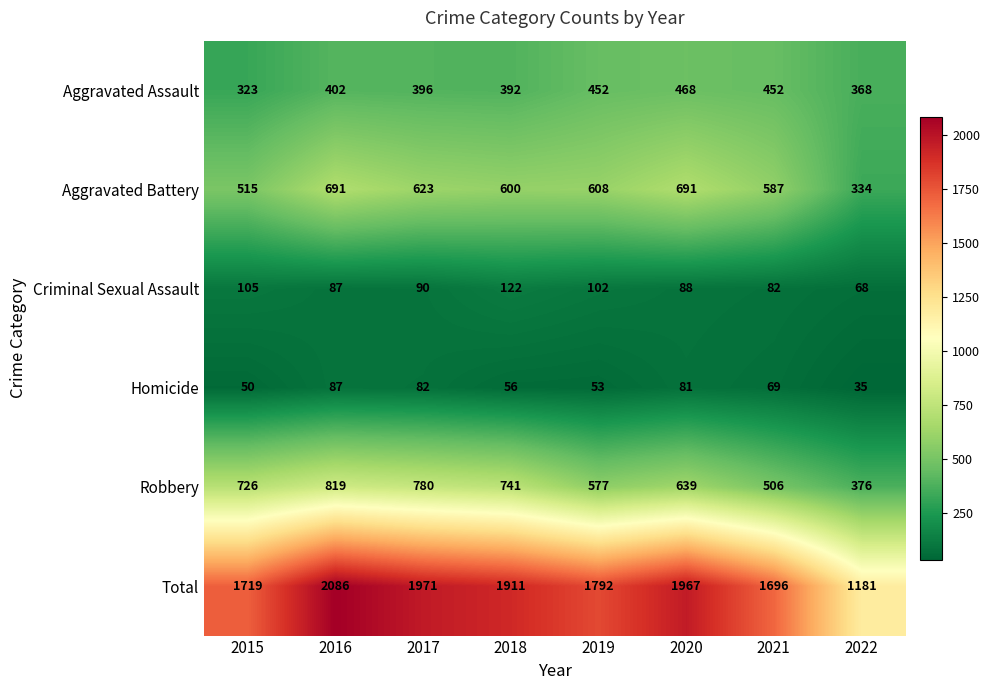

What is the sum of the Aggravated Assault values at 2022 and 2018?

760